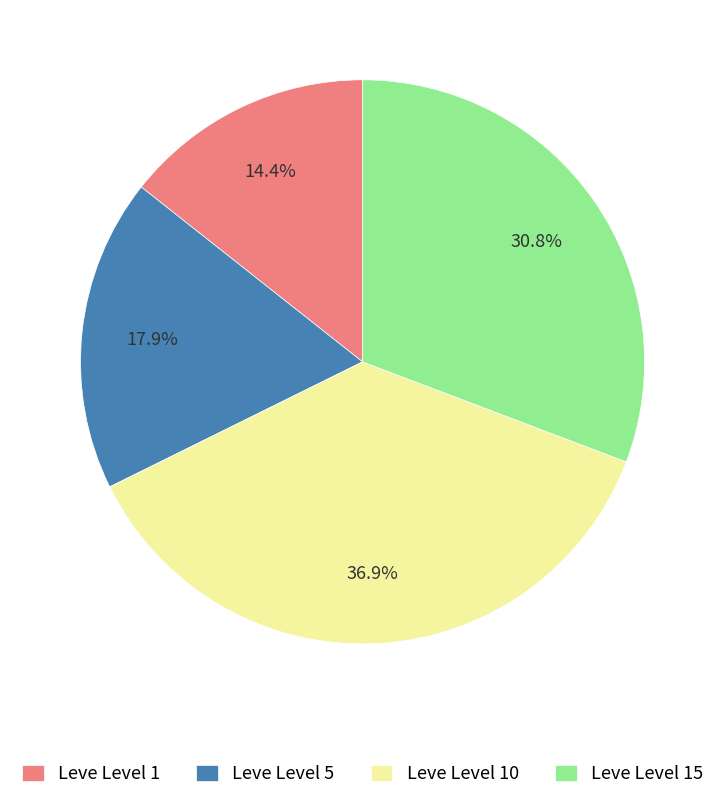

Between Leve Level 15 and Leve Level 5, which is larger?

Leve Level 15